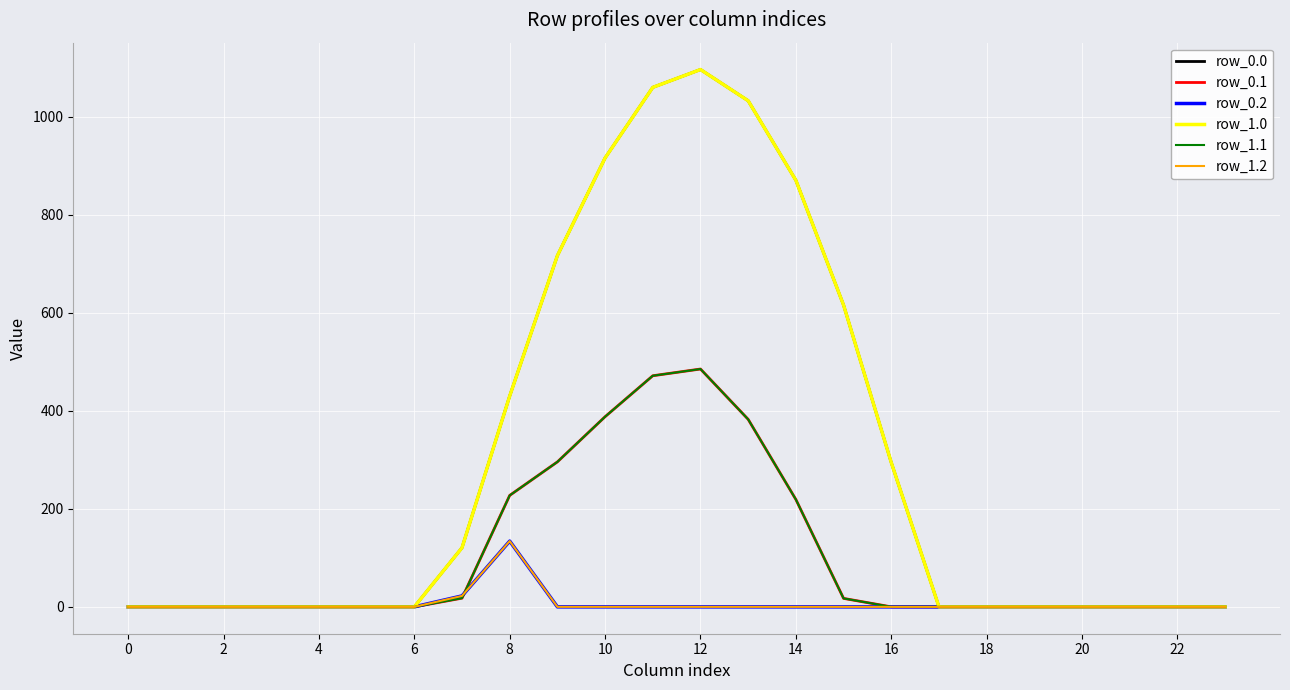

Does the chart display data point markers on the line(s)?

No